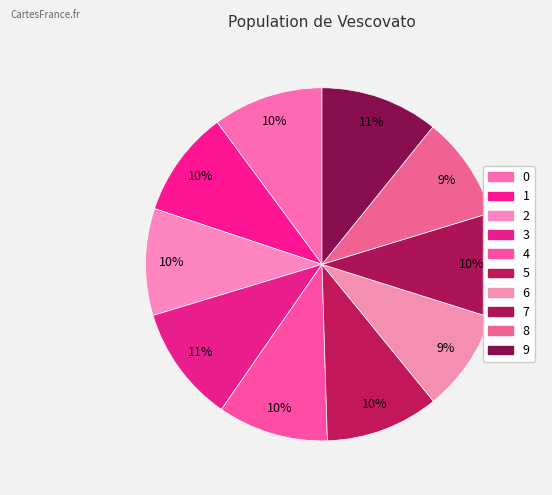

What percentage is the 1 slice, to the nearest percent?

10%